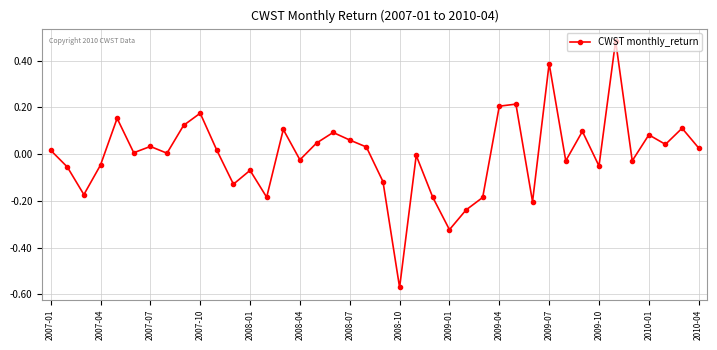

Does the chart have visible grid lines?

Yes